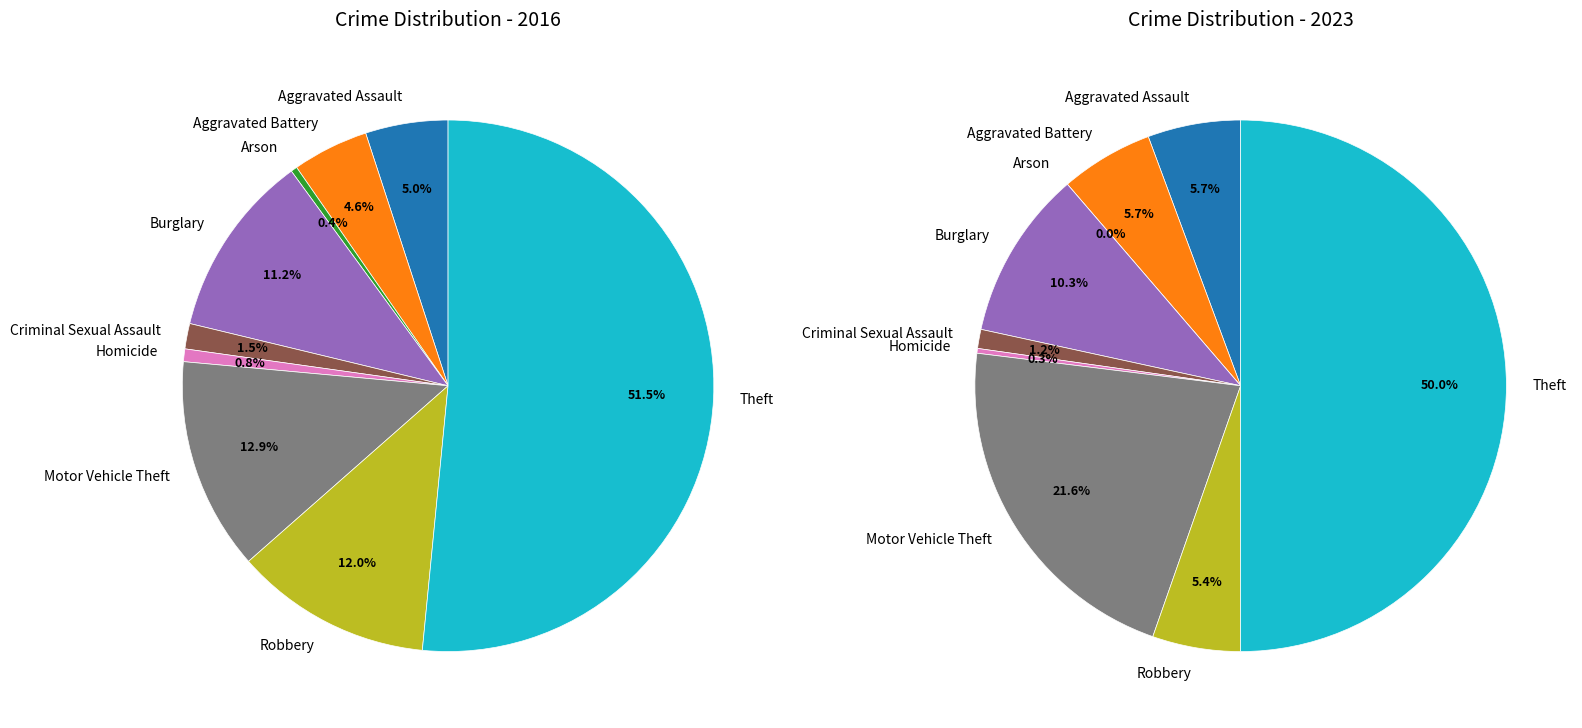

How many segments does this pie chart have?

9